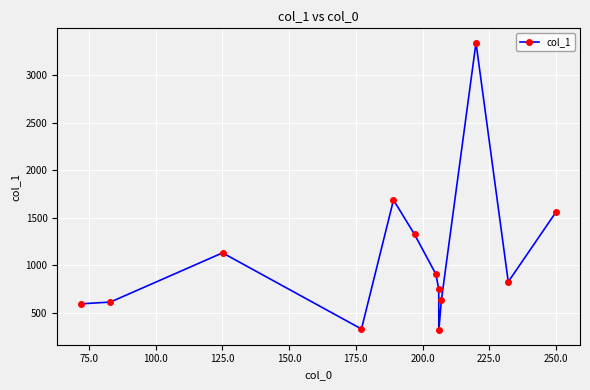

What is the minimum value shown in the chart?

316.9